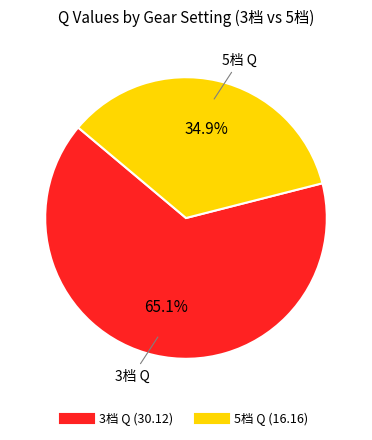

Is there a majority slice in this chart?

Yes